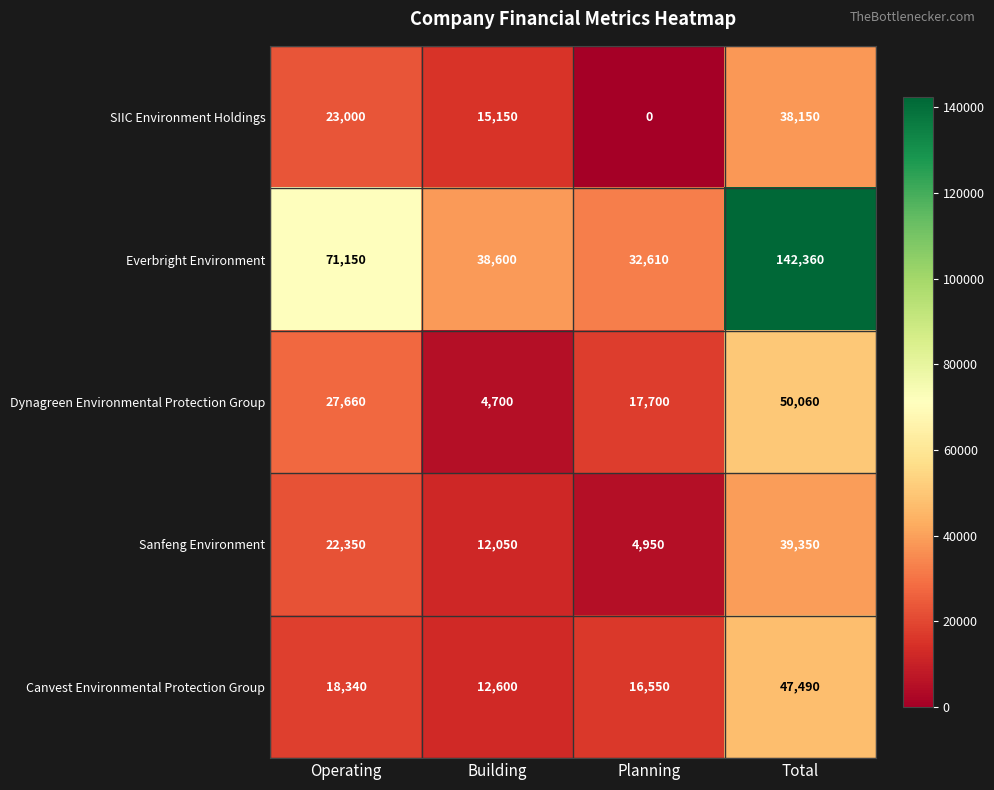

What is the difference between the highest and lowest values at Total?

104210